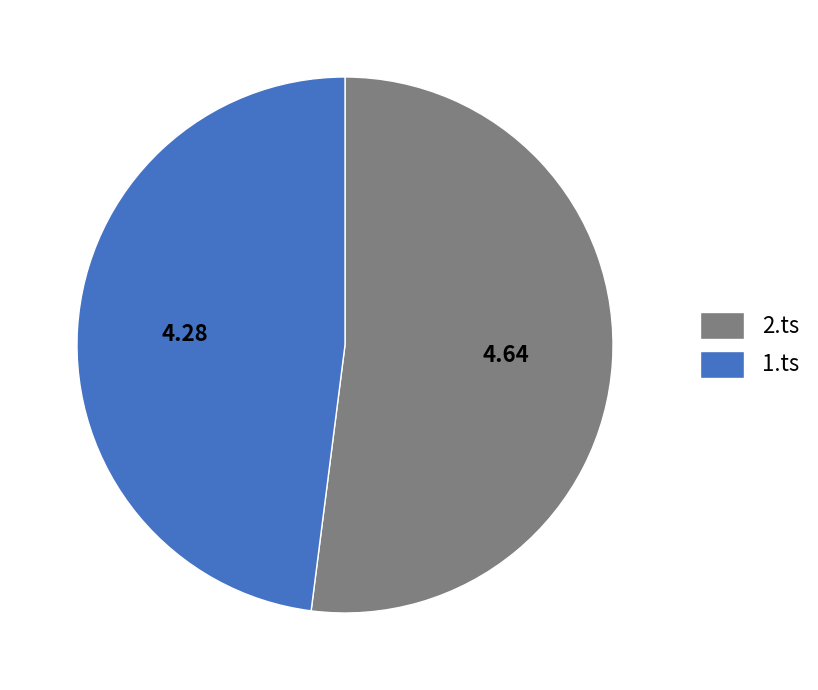

True or false: 1.ts accounts for 60% of the total.

False